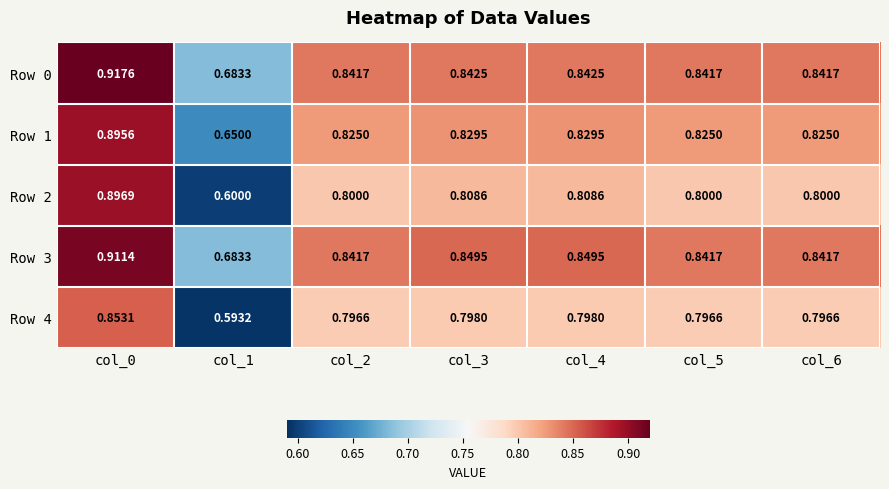

Rank the series by their maximum value, from highest to lowest.

Row 0, Row 3, Row 2, Row 1, Row 4